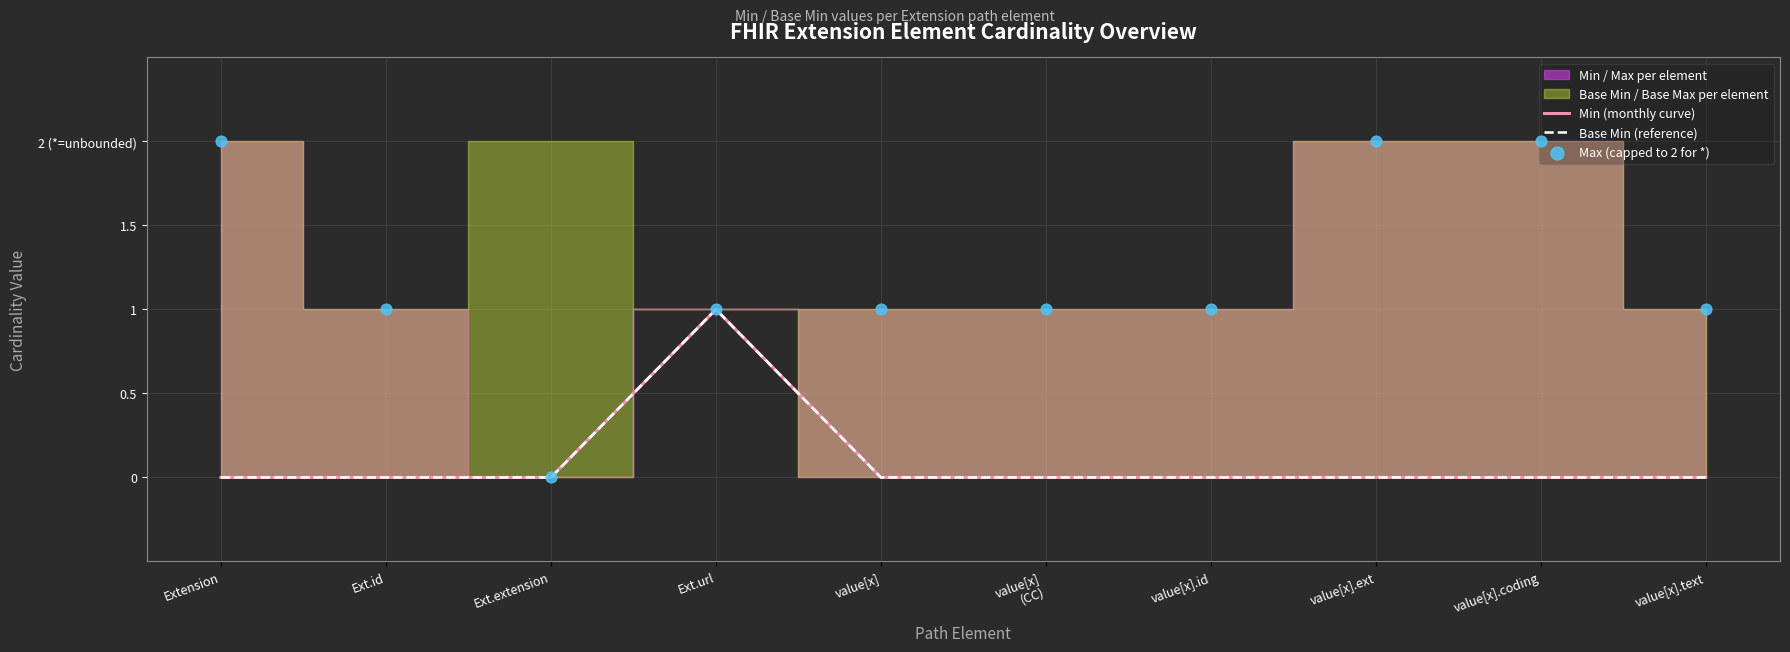

At which category is the sum across all series the highest?

Ext.url